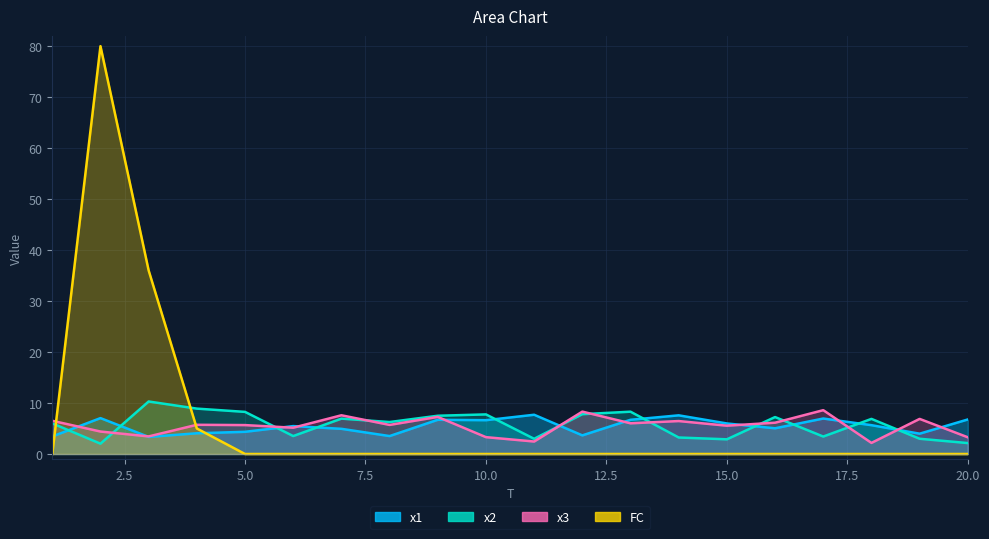

At 12, list the series in order from smallest to largest.

FC, x1, x2, x3